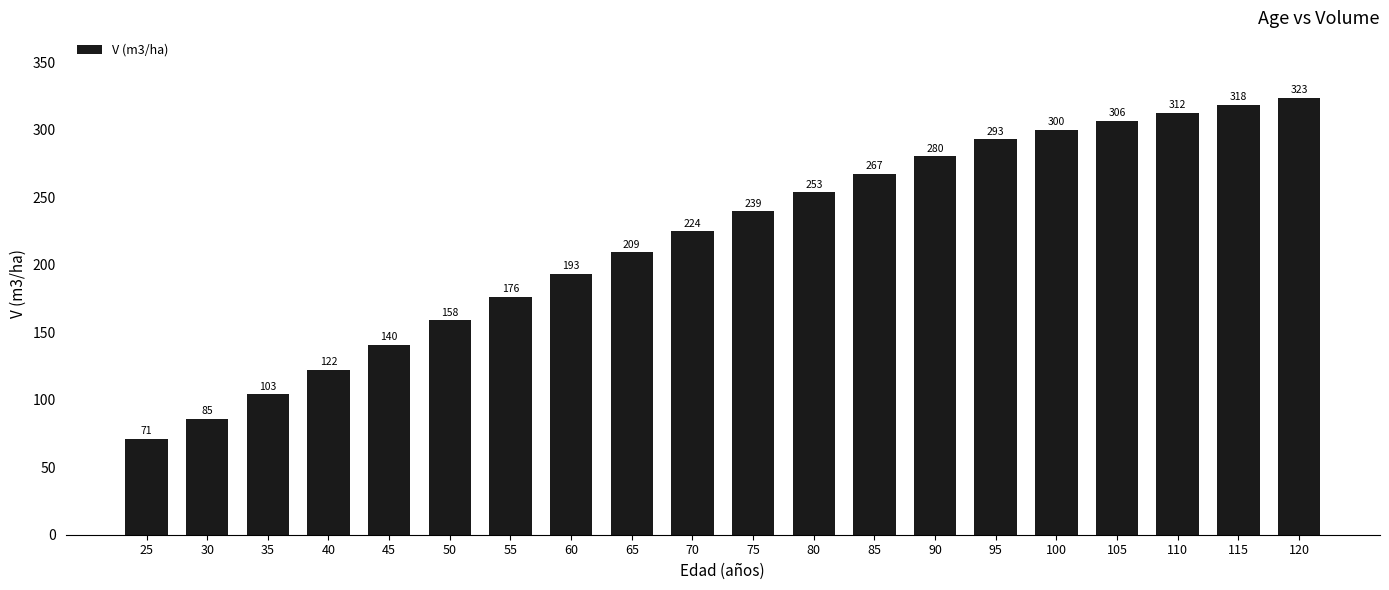

At which label does the data first exceed 239?

75